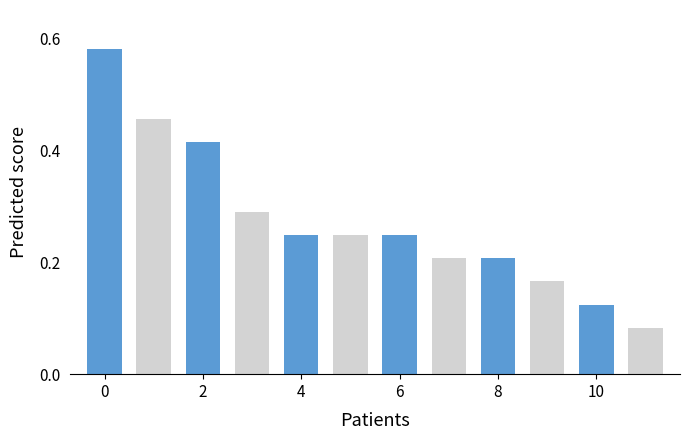

Count the values in the range 0 to 1.

12